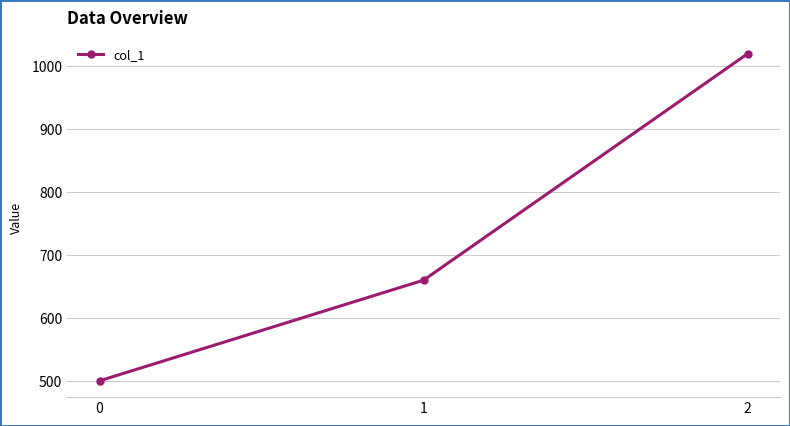

Rank the categories by value from lowest to highest.

0, 1, 2